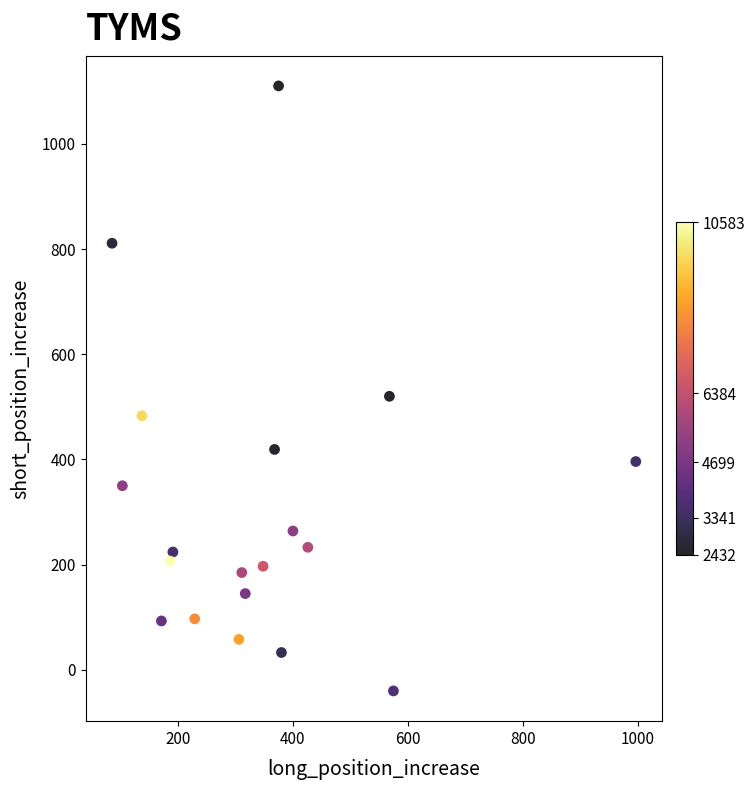

What Y value in the scatter plot is closest to 535?

520